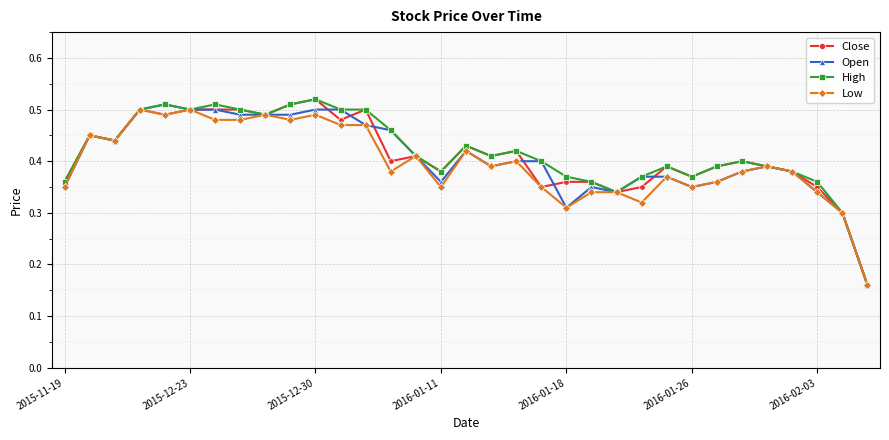

At how many categories does at least one series exceed 0?

33